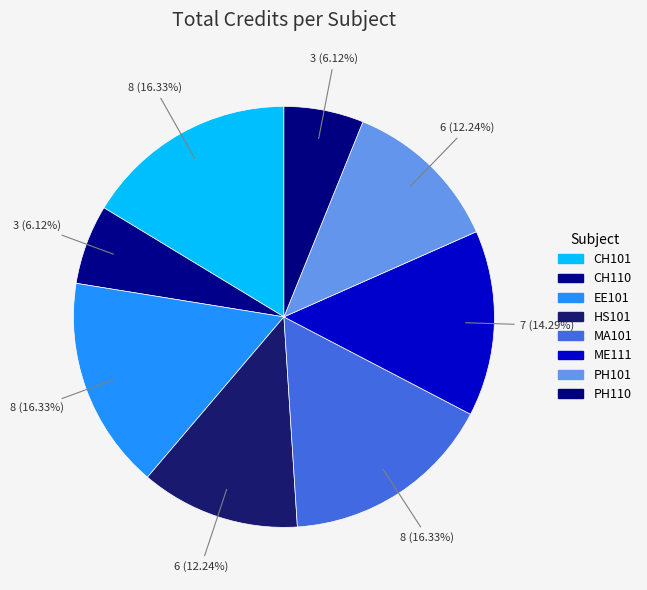

To the nearest percent, what is the difference between the largest and smallest slice percentages?

10%